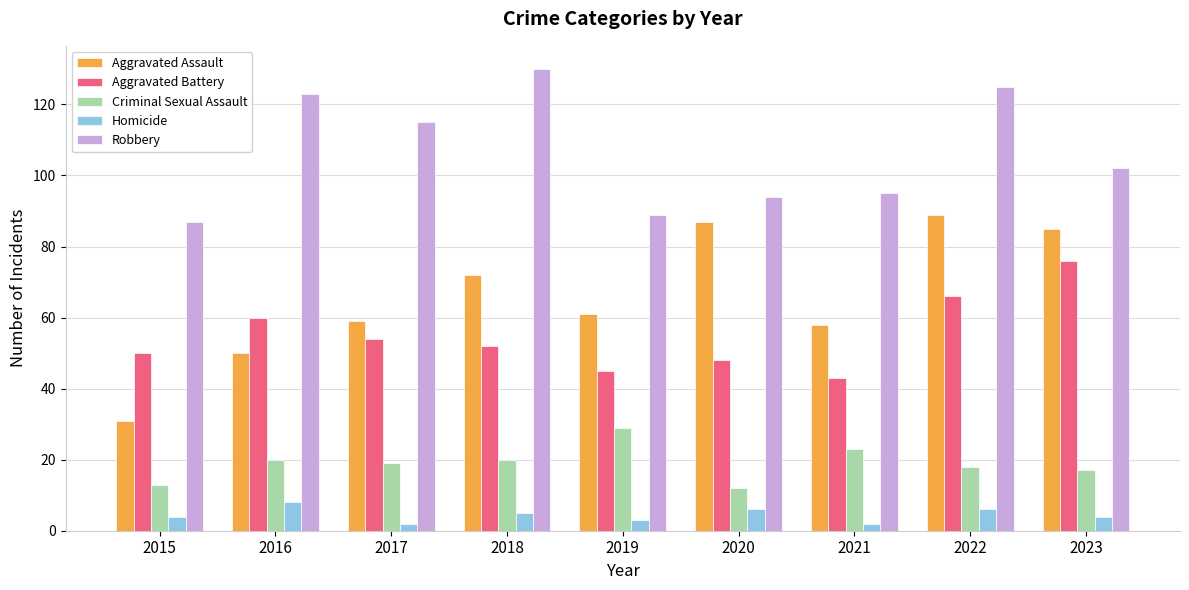

True or false: Criminal Sexual Assault has a value of 30 at 2022.

False